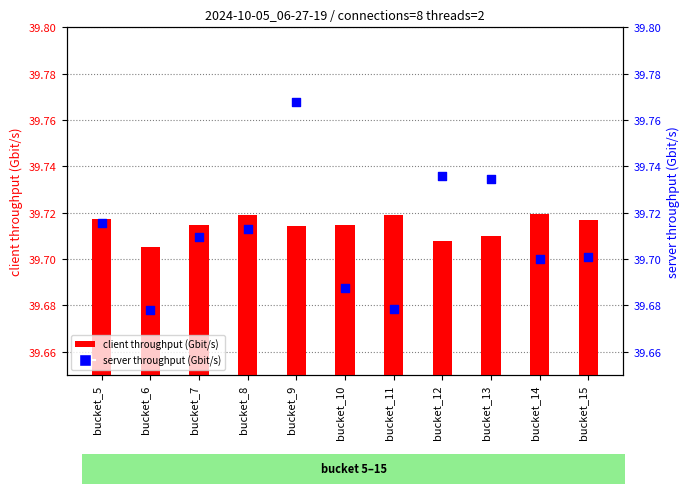

Which series has the widest spread of Y values?

server throughput (Gbit/s)